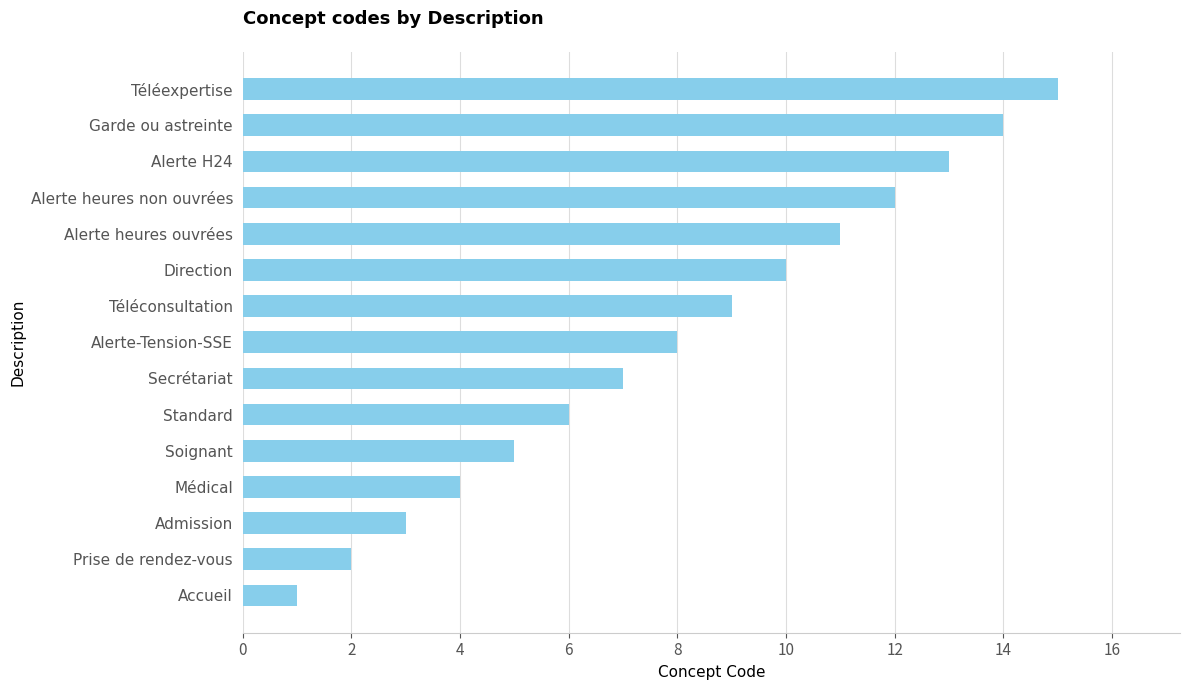

What is the difference between the maximum and minimum values?

14